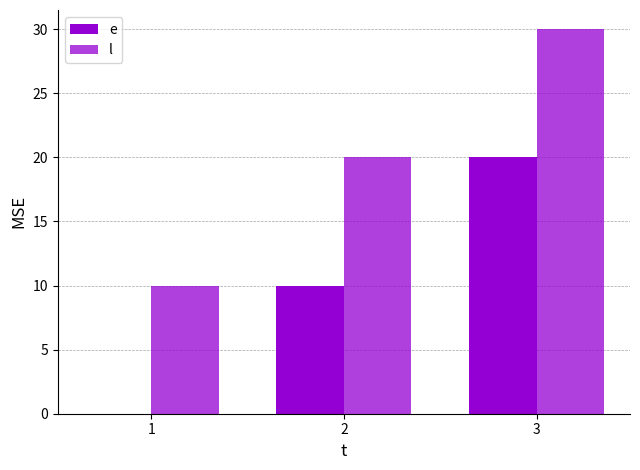

Reading left to right, list all the values displayed in this chart.

e: 1=0	2=10	3=20
l: 1=10	2=20	3=30